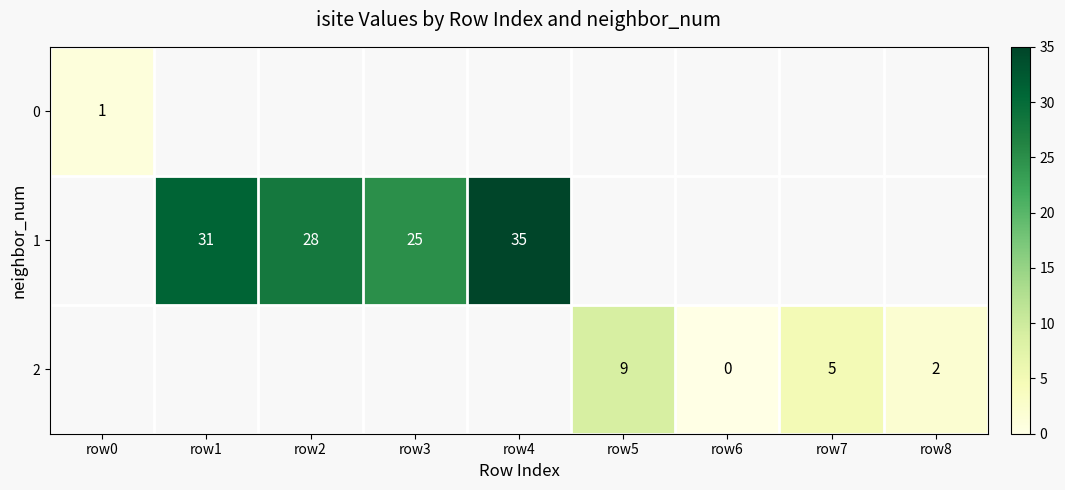

Is it true that 2 equals 5 at row7?

True